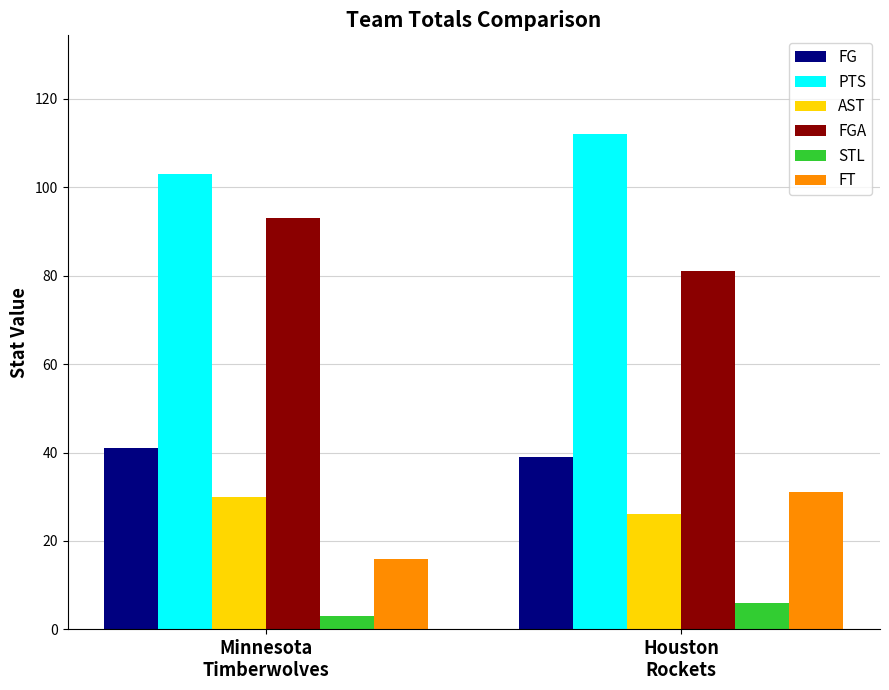

What is the highest value of the AST series?

30